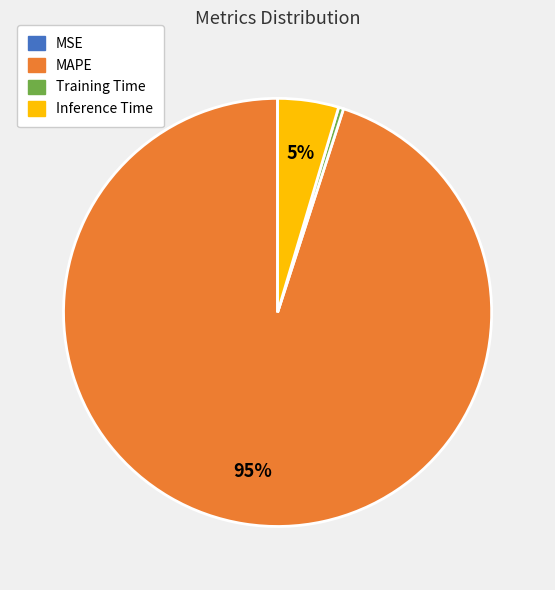

What is the largest slice in the pie chart?

MAPE